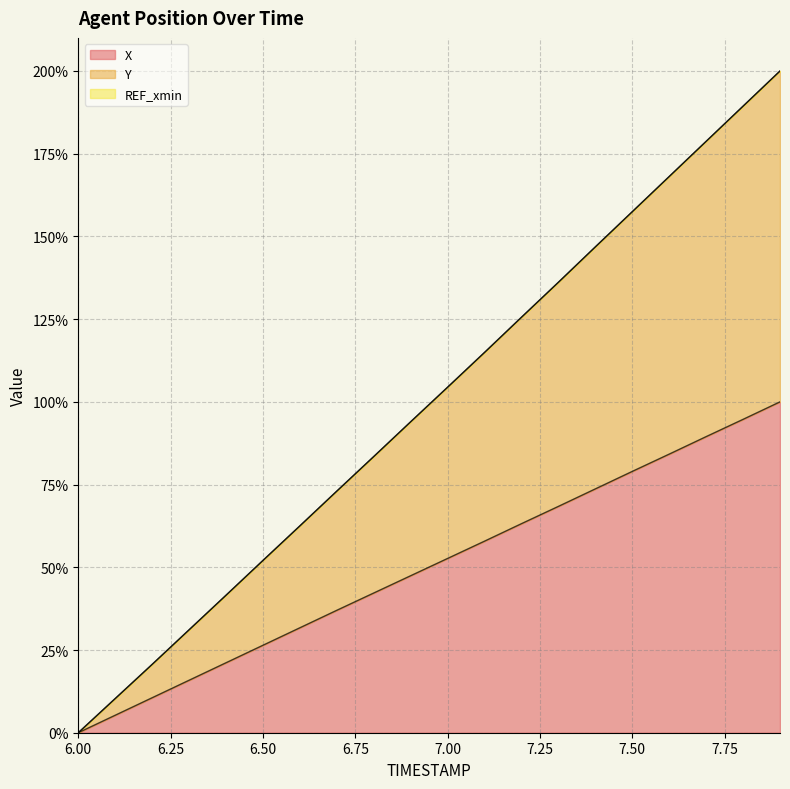

Does the chart have visible grid lines?

Yes